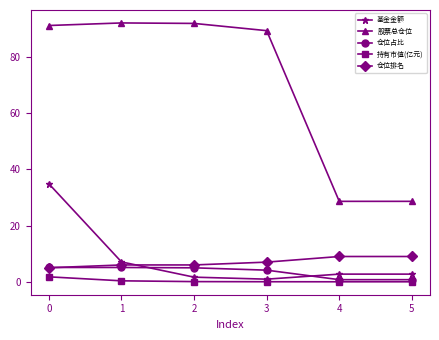

Is it true that 仓位占比 equals 0.8 at 5?

True